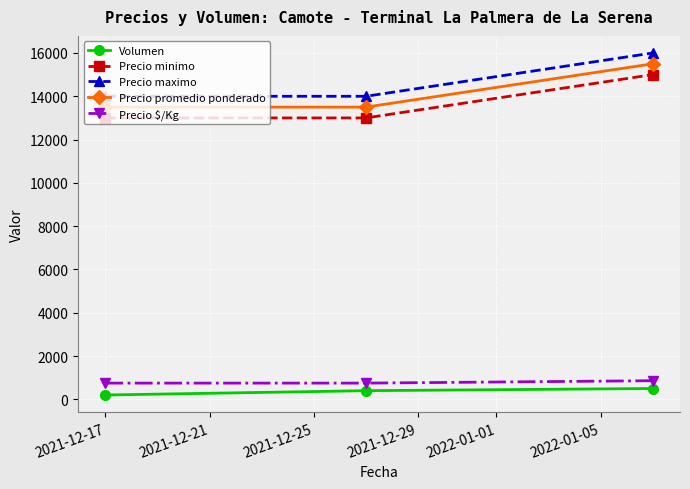

How many data points does each series have?

3